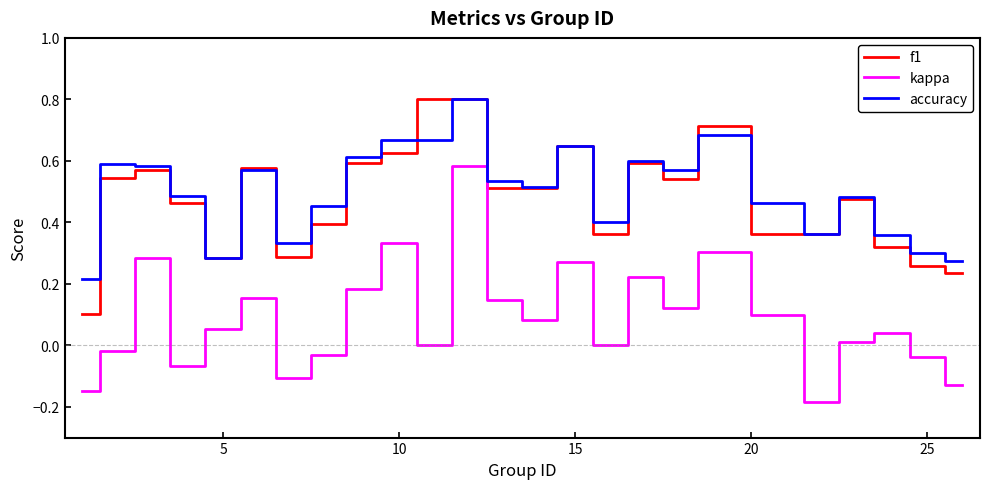

Which series has the largest range (max minus min)?

kappa